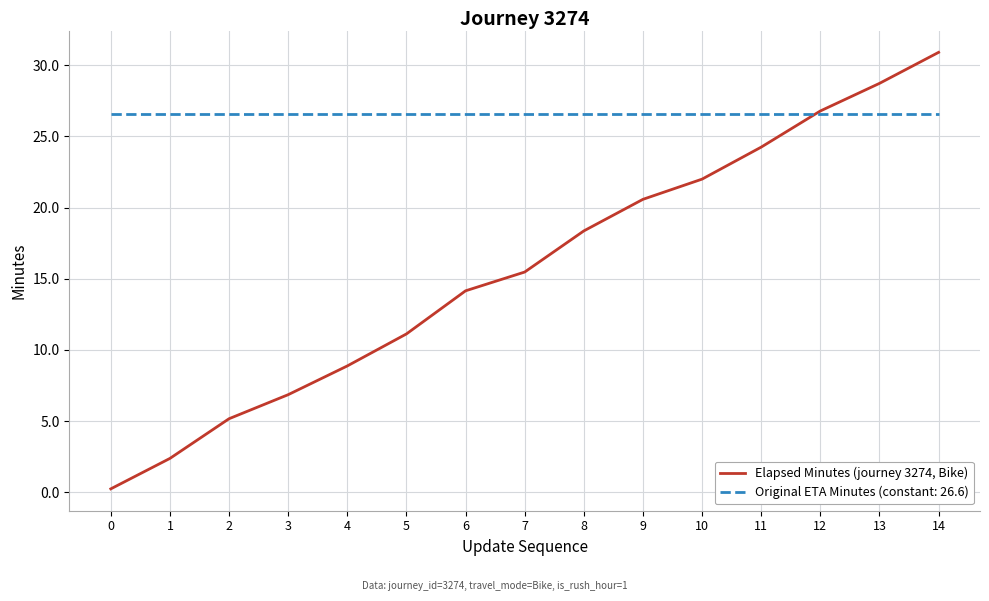

Rank the series by their average value, from lowest to highest.

Elapsed Minutes (journey 3274, Bike), Original ETA Minutes (constant: 26.6)